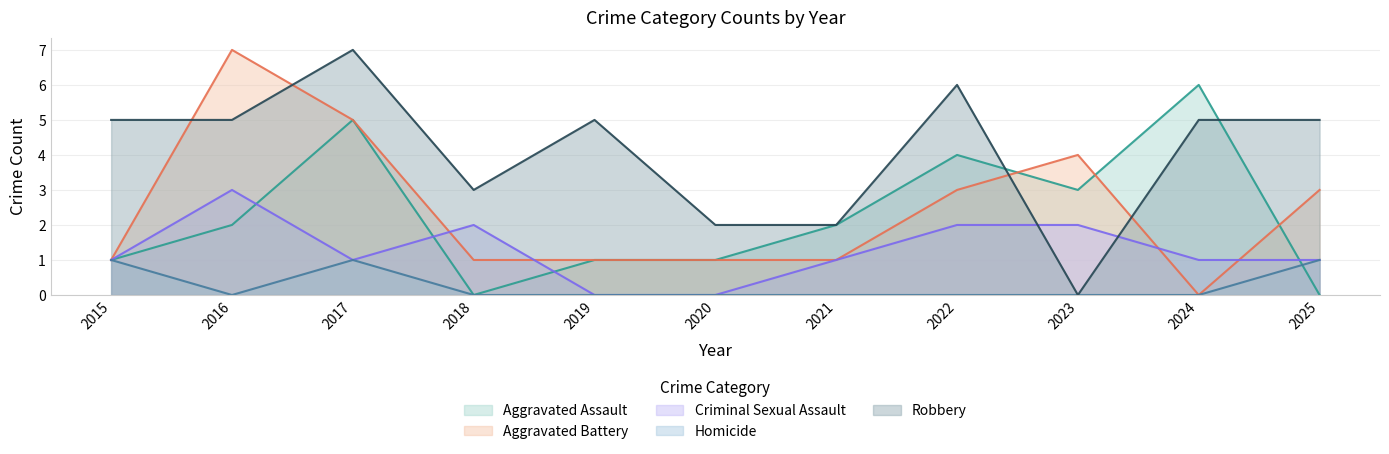

Reading left to right, transcribe all the data shown in this chart.

Aggravated Assault: 1	2	5	0	1	1	2	4	3	6	0
Aggravated Battery: 1	7	5	1	1	1	1	3	4	0	3
Criminal Sexual Assault: 1	3	1	2	0	0	1	2	2	1	1
Homicide: 1	0	1	0	0	0	0	0	0	0	1
Robbery: 5	5	7	3	5	2	2	6	0	5	5